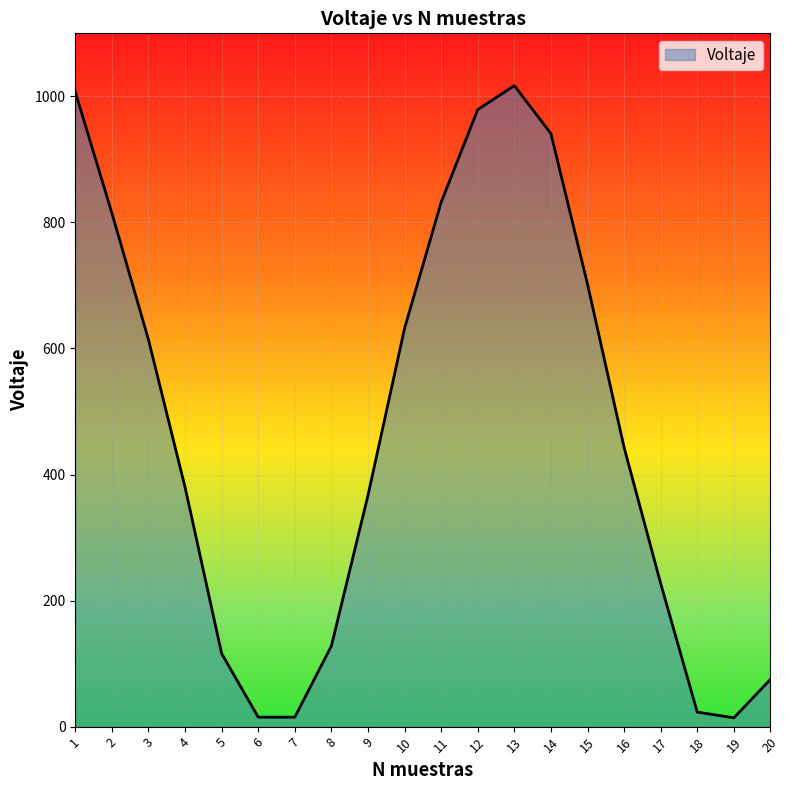

What is the difference between the maximum and minimum values?

1003